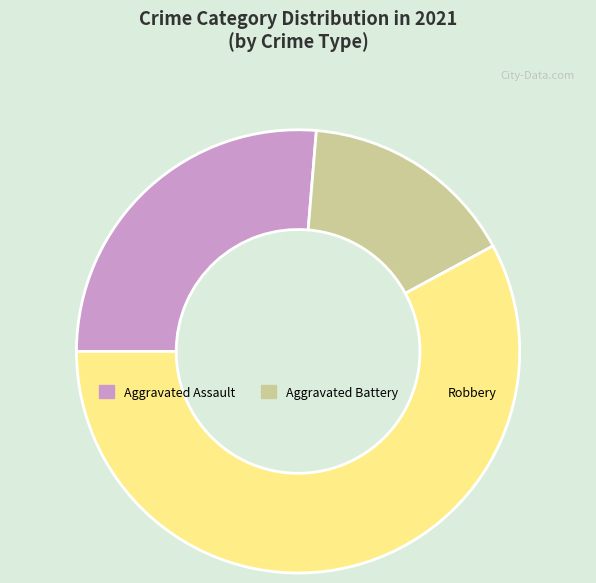

Does any single category account for the majority?

Yes